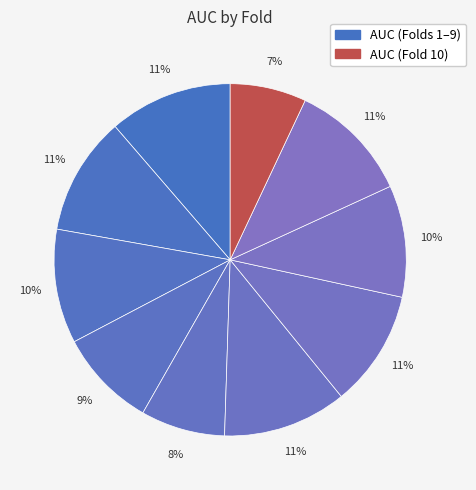

How many slices are in this pie chart?

10